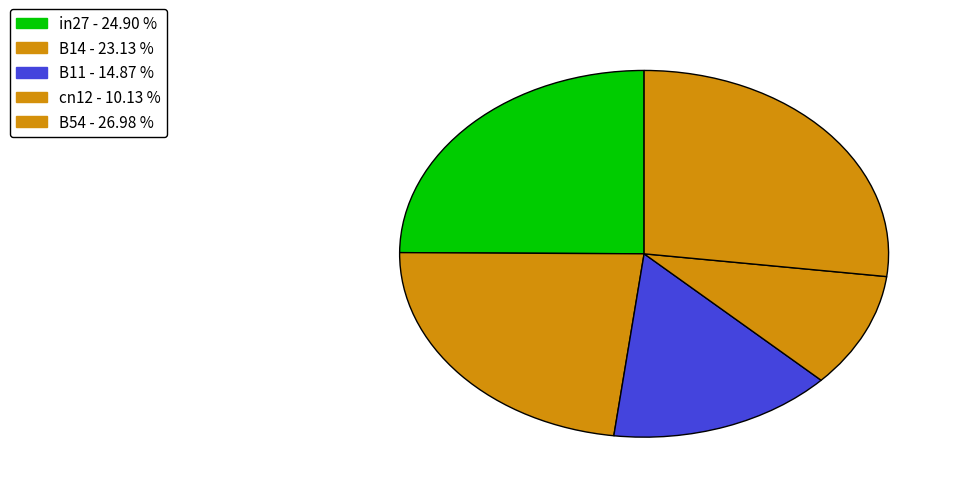

To the nearest percent, what percentage of the pie is B54?

27%